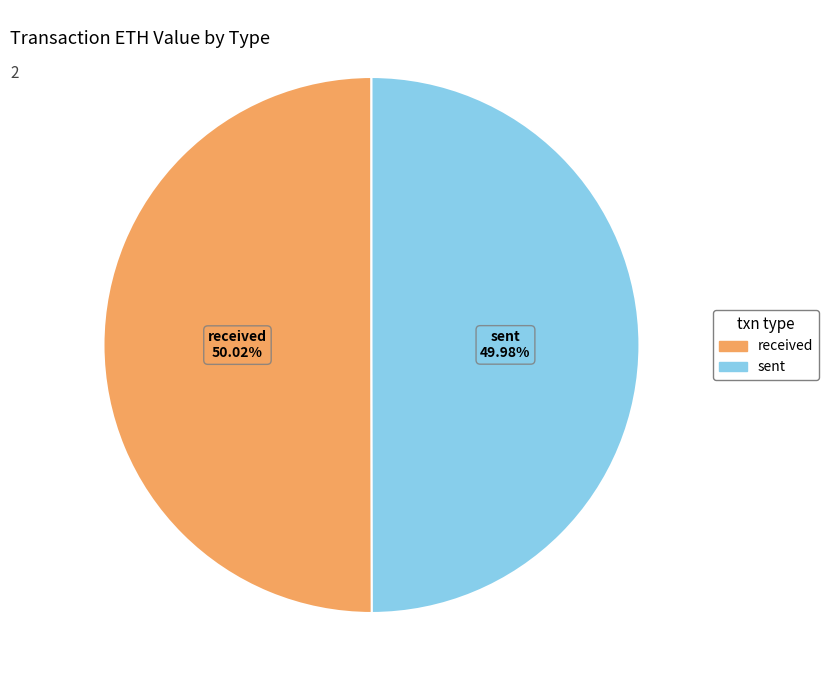

Is there any slice that represents more than half of the pie?

Yes